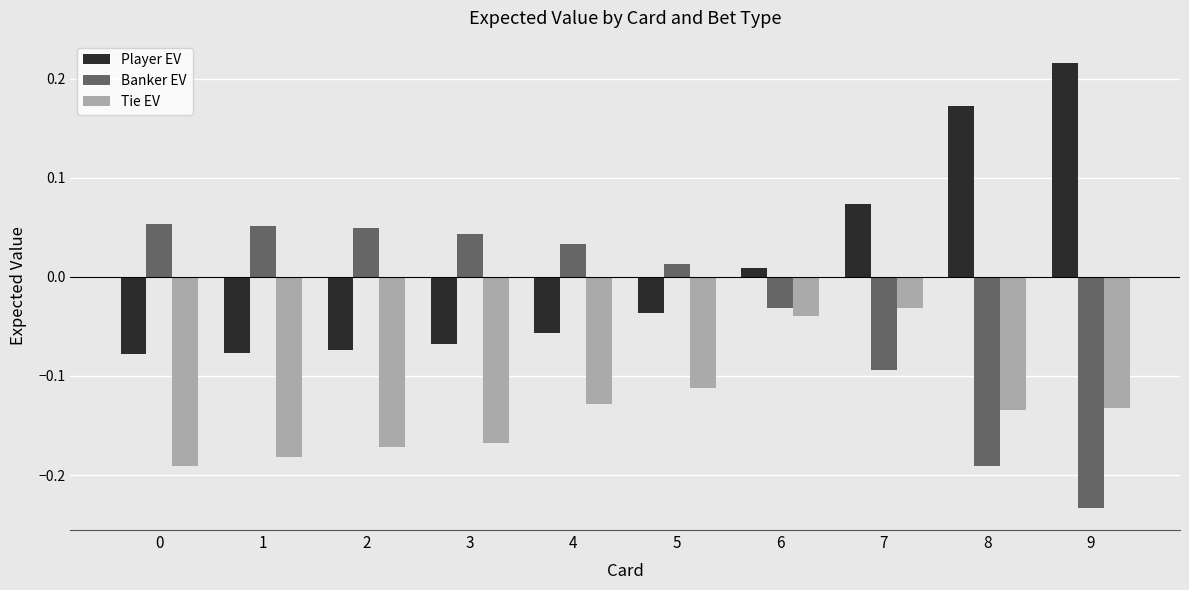

Where is Tie EV nearest to the value 0?

7